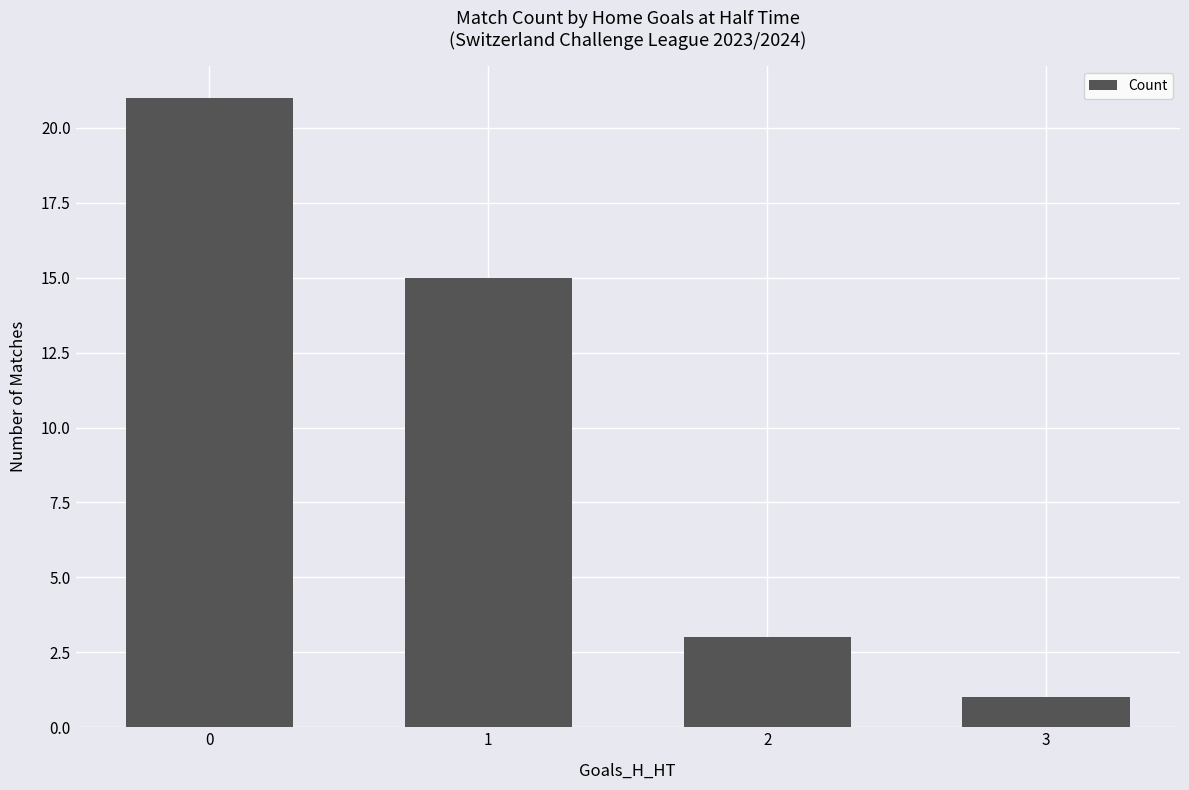

Approximately how many times larger is the value at 1 compared to 2?

5.0